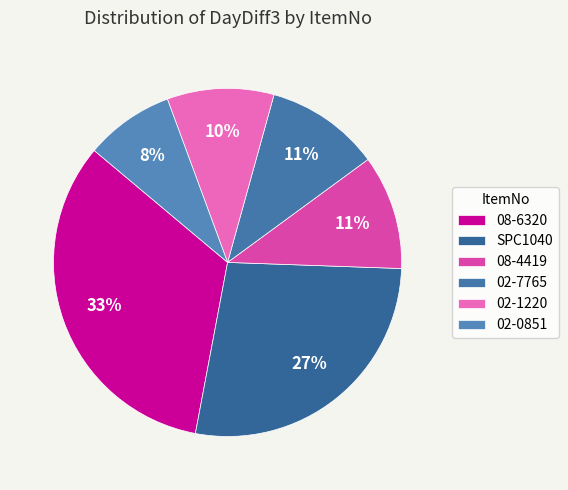

How many slices are in this pie chart?

6